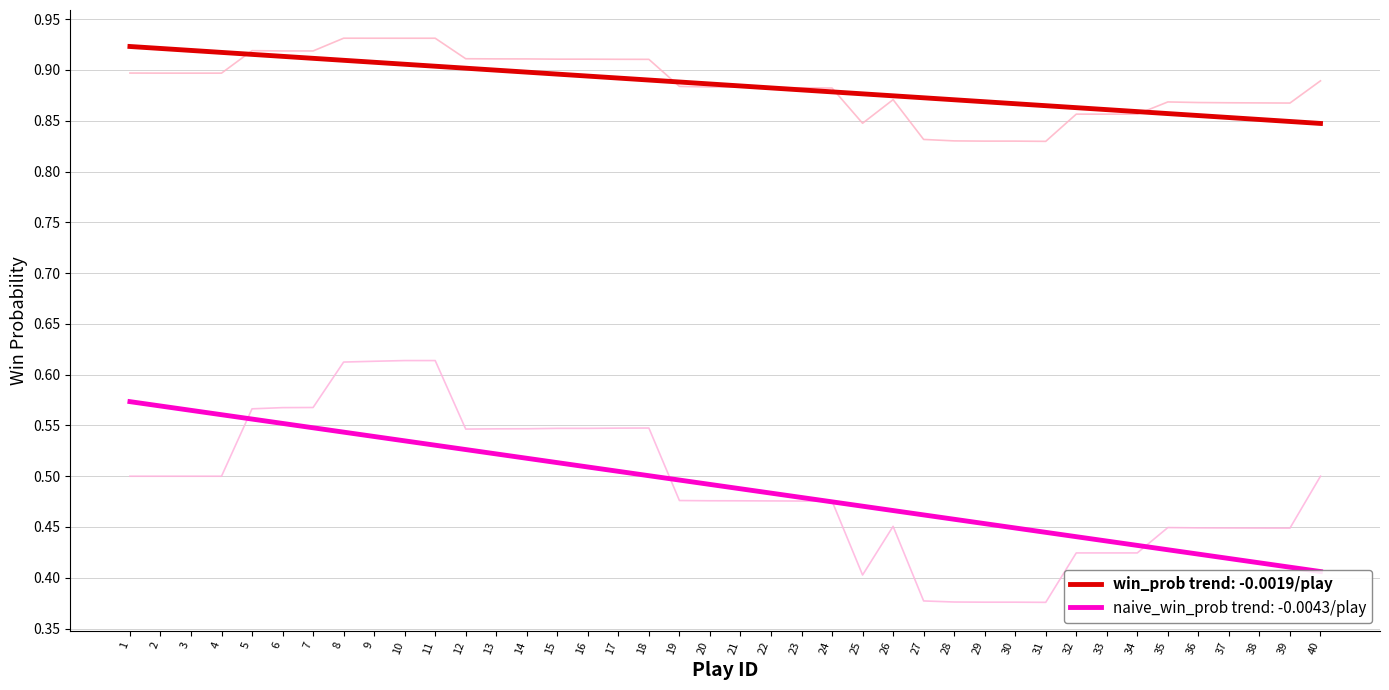

Which has a higher value, 23 or 14?

14